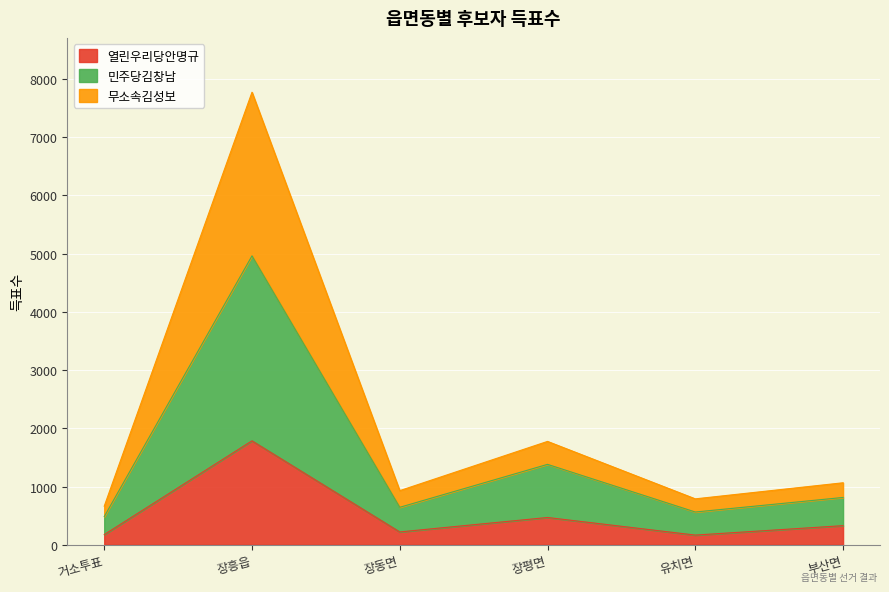

What is the label of the 5th point from the right?

장흥읍